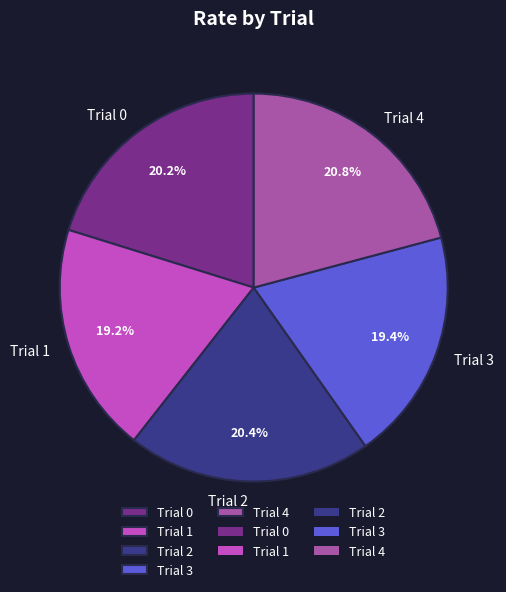

Which has a higher value, Trial 3 or Trial 4?

Trial 4